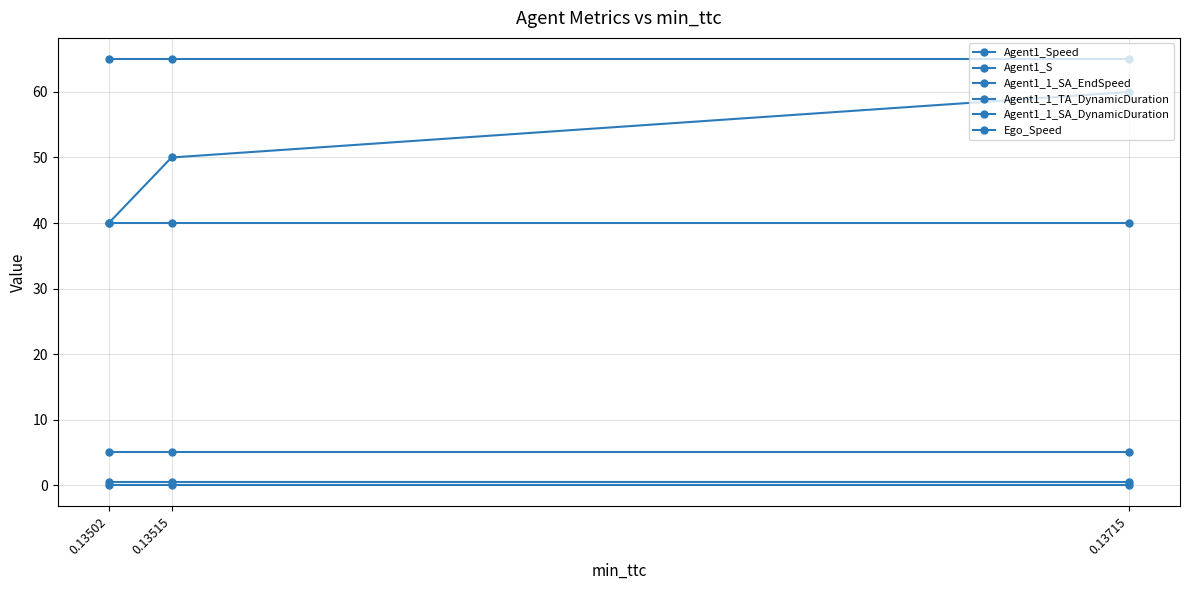

Does the chart have visible grid lines?

Yes